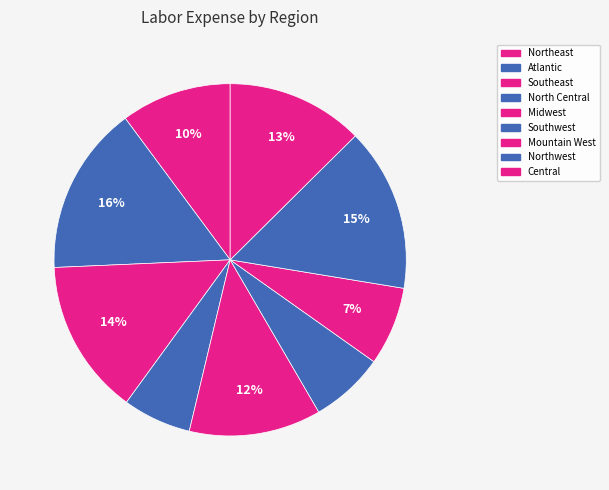

To the nearest percent, what is the average slice percentage?

11%